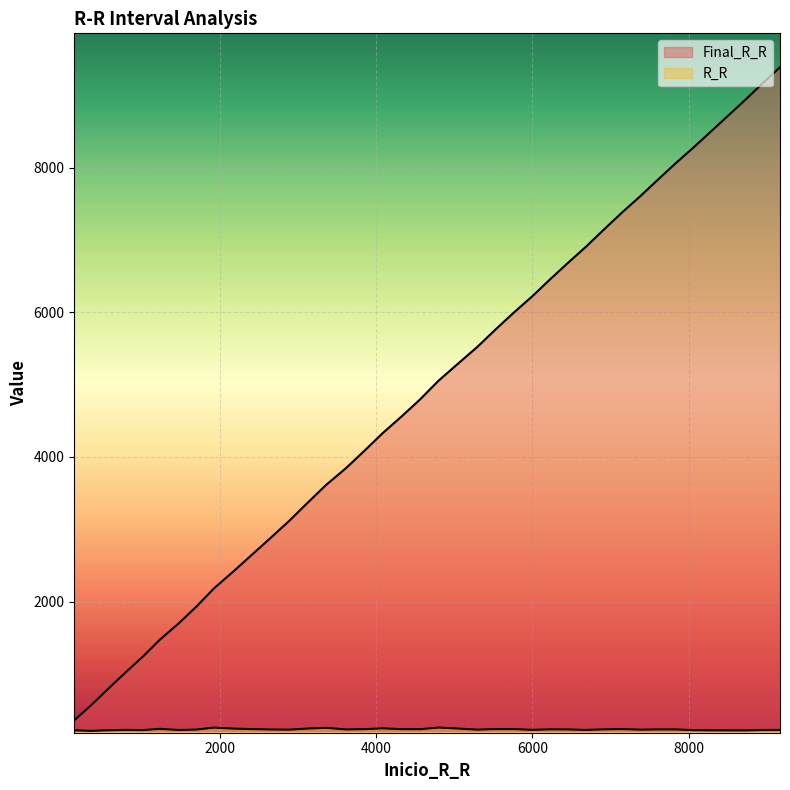

Rank the series by their average value, from lowest to highest.

R_R, Final_R_R